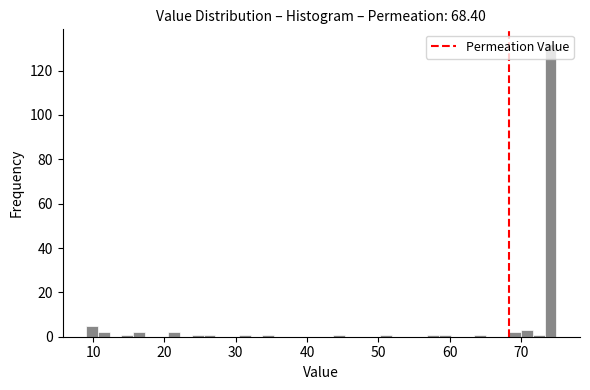

Read against the x-axis, roughly where is the centre of the tallest bar?

74